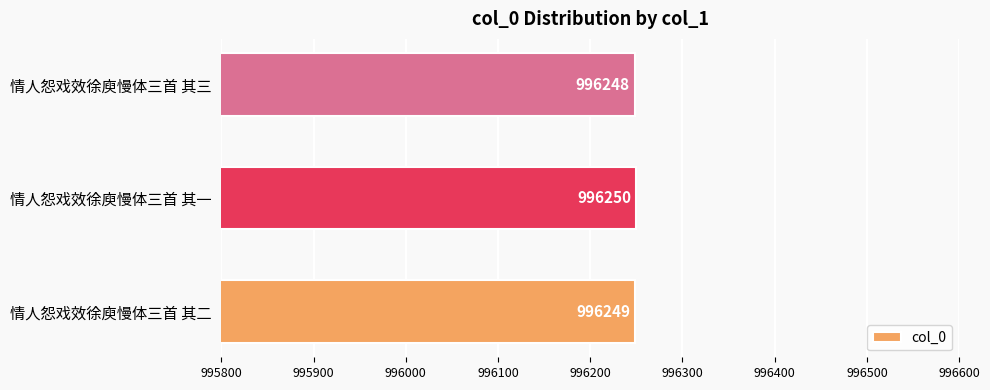

How many categories are shown in the chart?

3